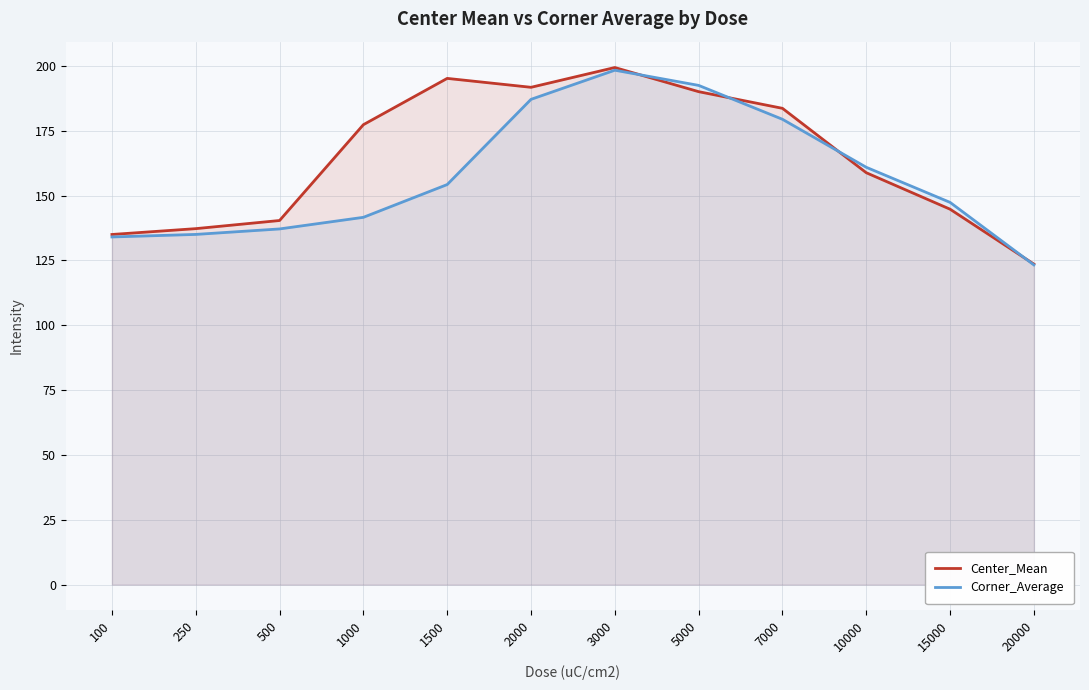

Which has a higher value, 500 or 7000?

7000